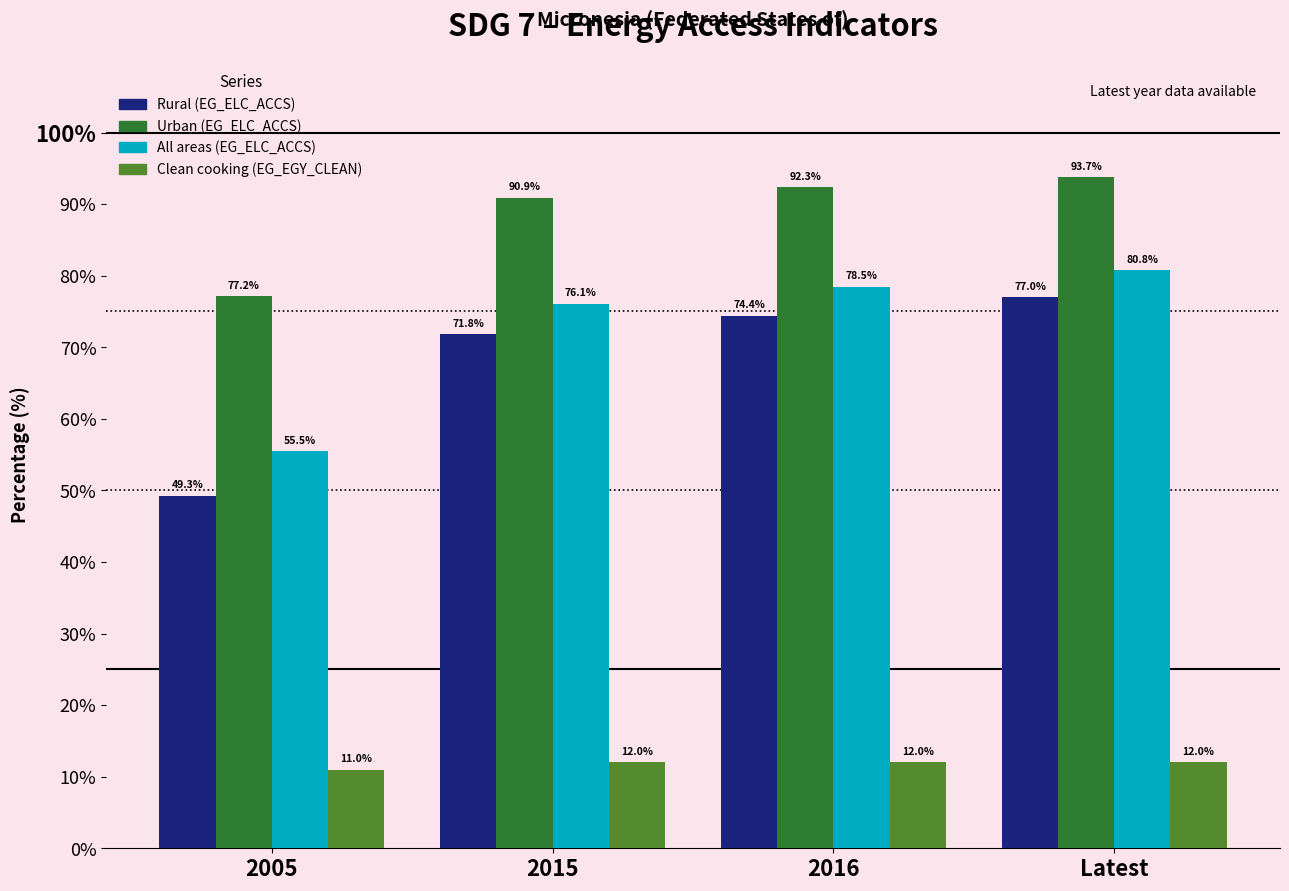

Where does the Rural (EG_ELC_ACCS) series first go above 74?

2016